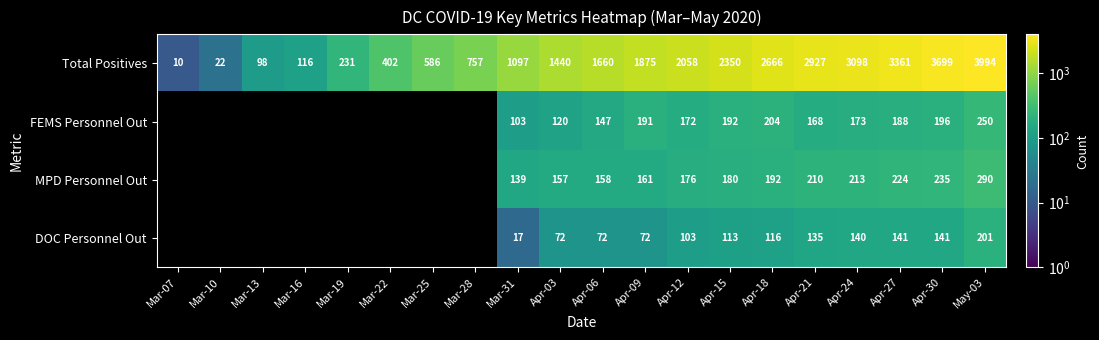

What is the sum of the Total Positives values at Apr-27 and Apr-03?

4801